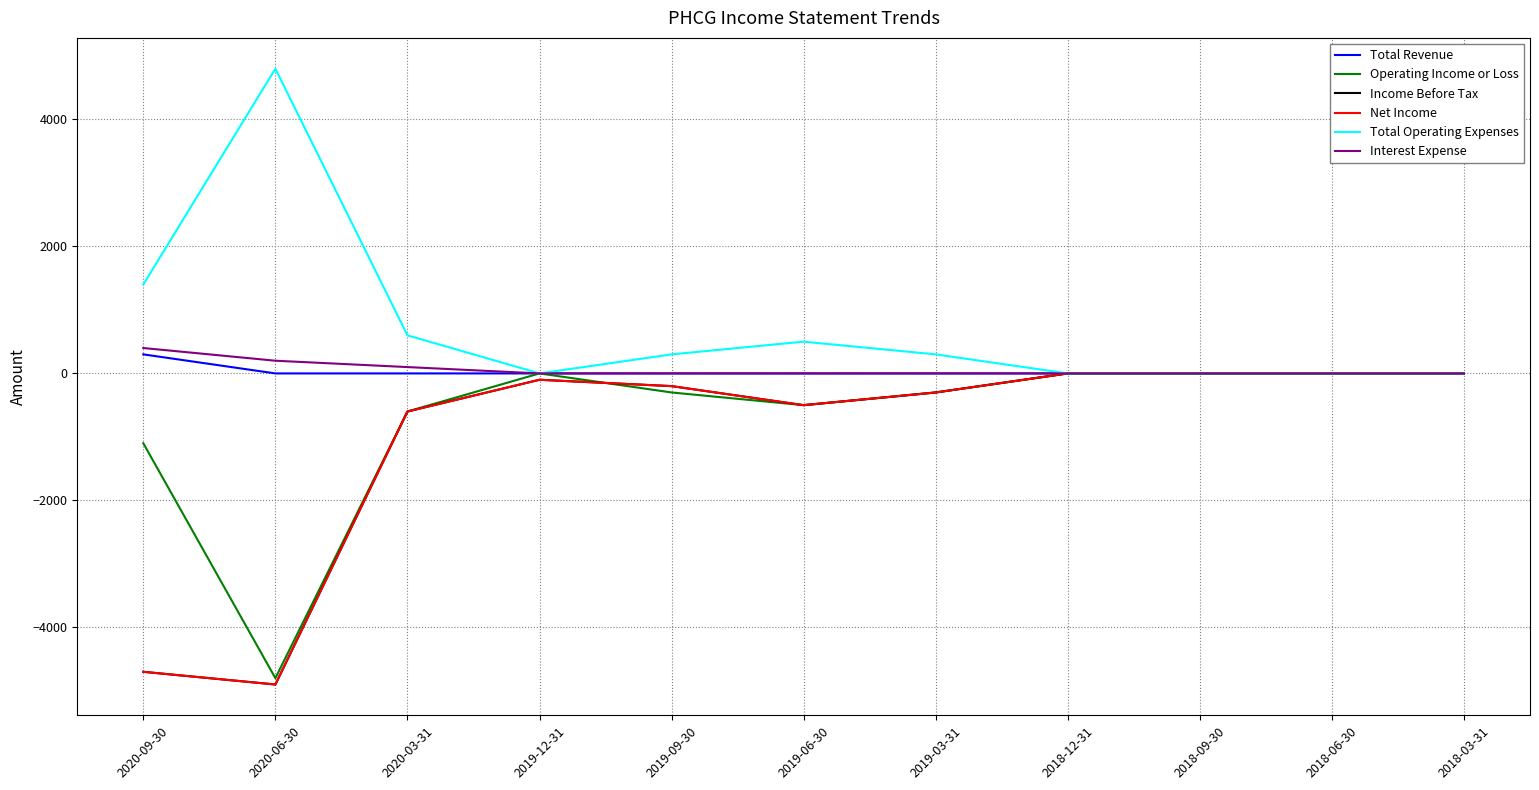

Does the chart have visible grid lines?

Yes